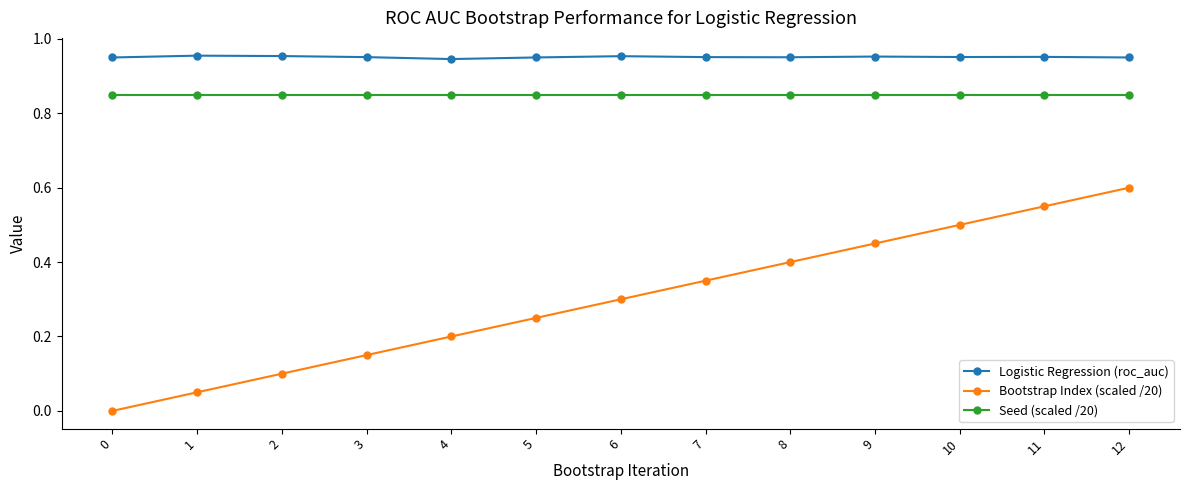

True or false: Logistic Regression (roc_auc) and Bootstrap Index (scaled /20) cross at least once.

False